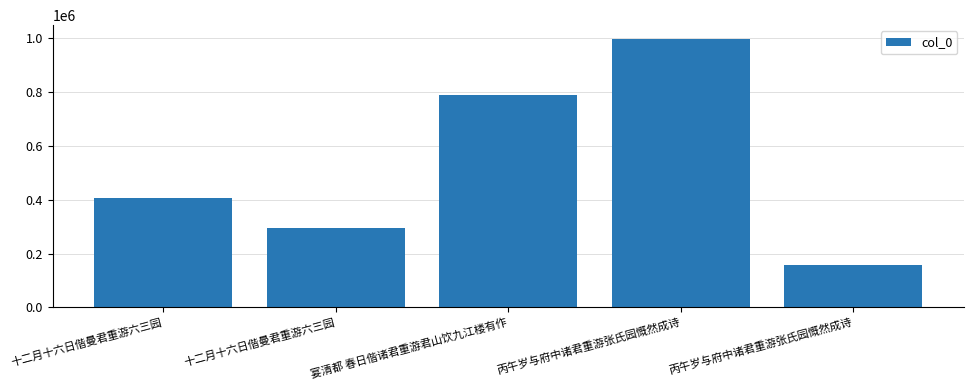

Approximately how many times larger is the value at 宴清都 春日偕诸君重游君山饮九江楼有作 compared to 十二月十六日偕曼君重游六三园?

2.7